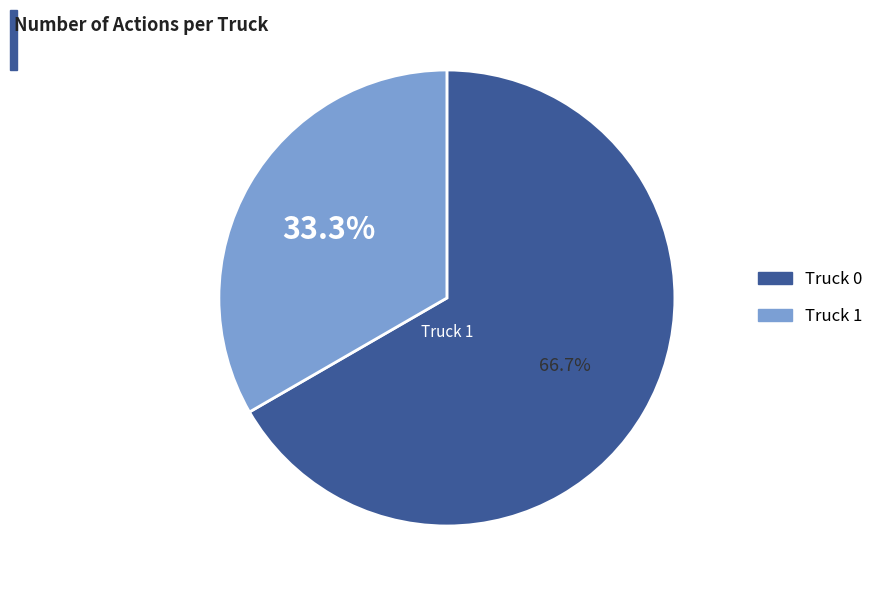

Rank the categories by value from lowest to highest.

Truck 1, Truck 0